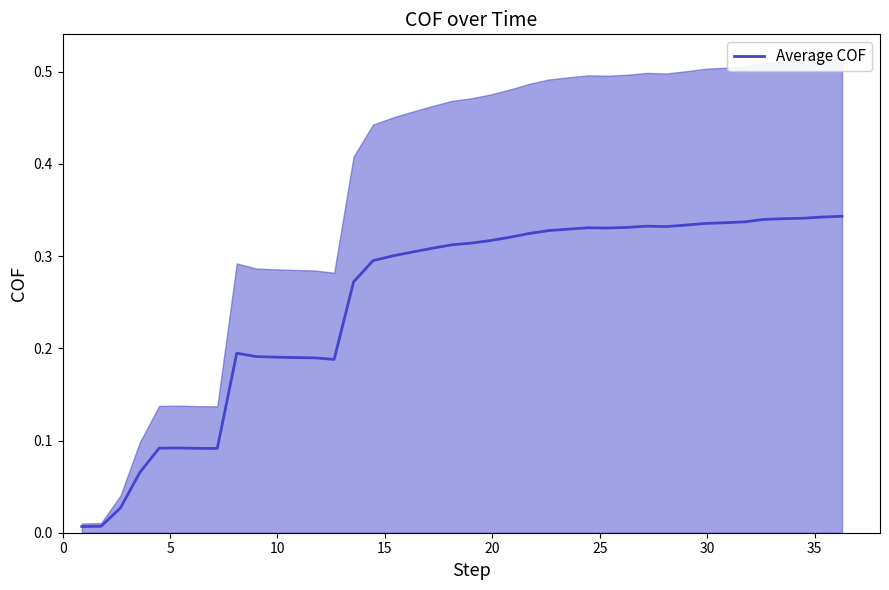

Is this an area chart (filled region under the line)?

No